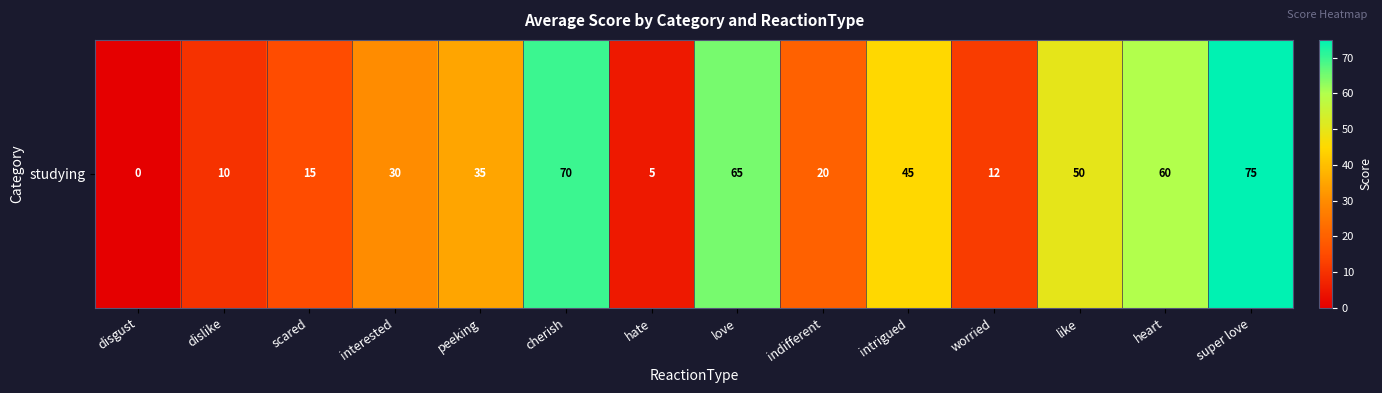

Reading left to right, transcribe all the data shown in this chart.

0	10	15	30	35	70	5	65	20	45	12	50	60	75